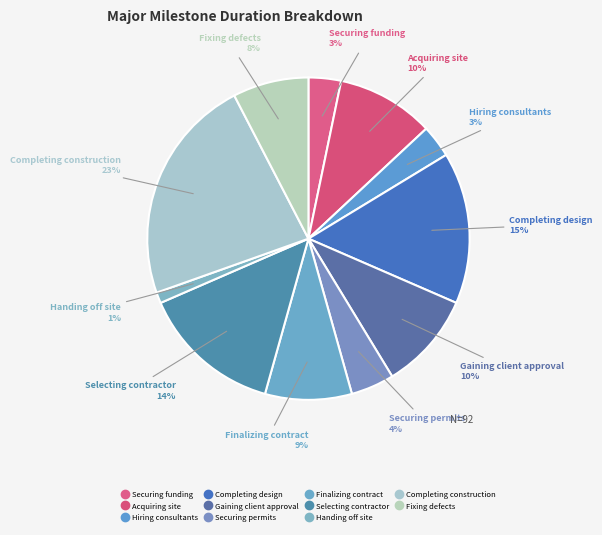

To the nearest percent, what is the combined percentage of Acquiring site and Handing off site?

11%